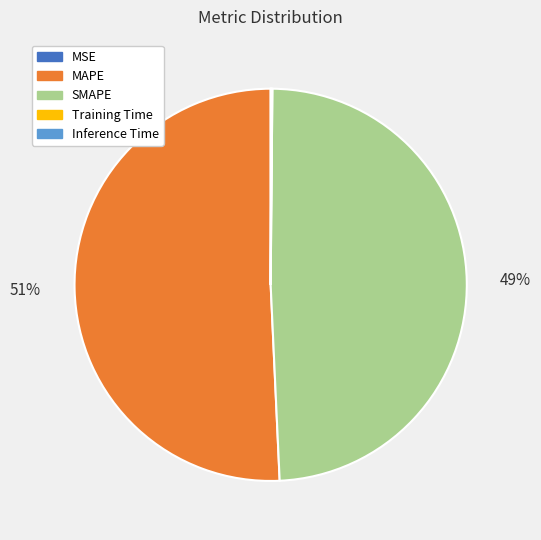

The SMAPE slice represents 49% of the pie. True or false?

True